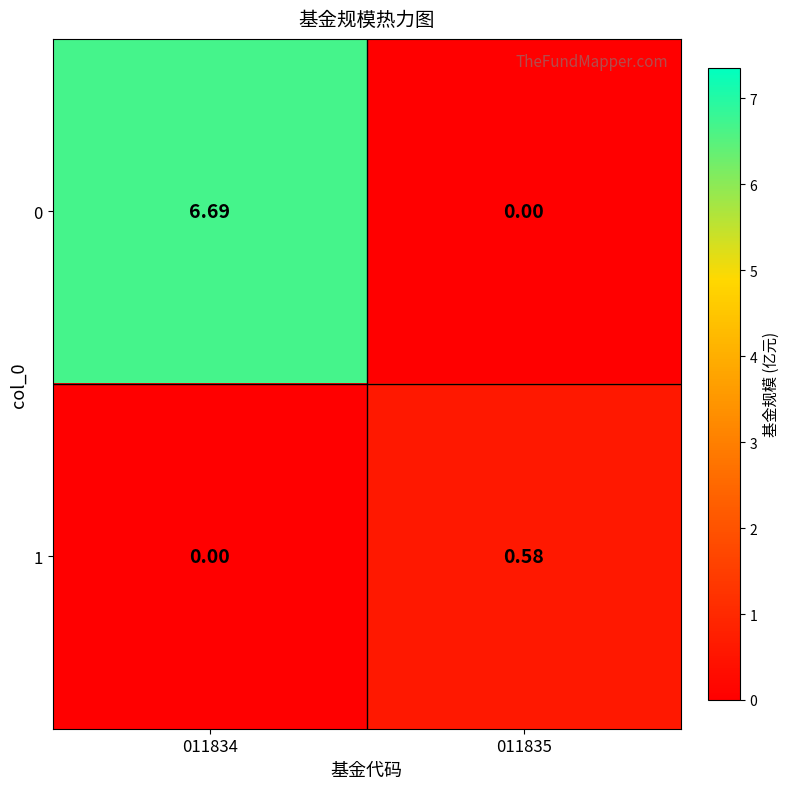

Is the value of 0 at 011835 greater than the value of 1 at 011835?

No